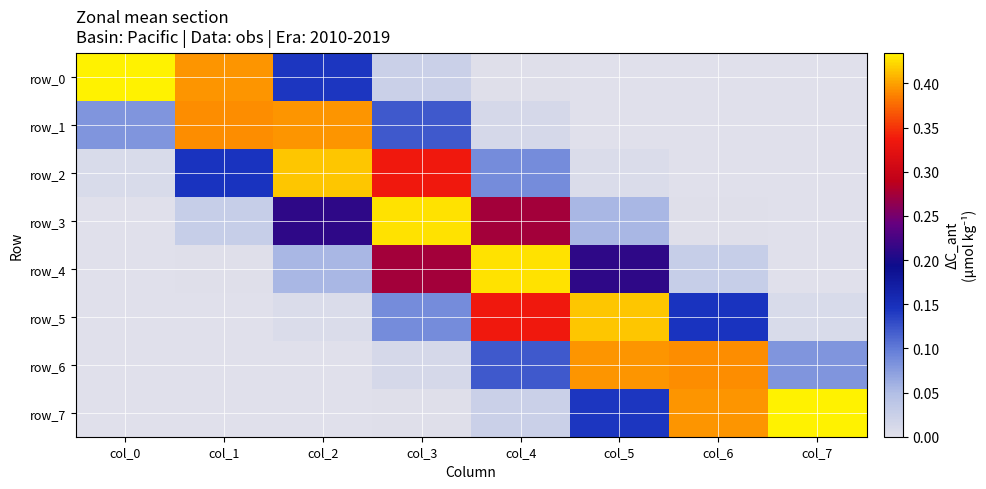

Which series has the largest range (max minus min)?

row_0